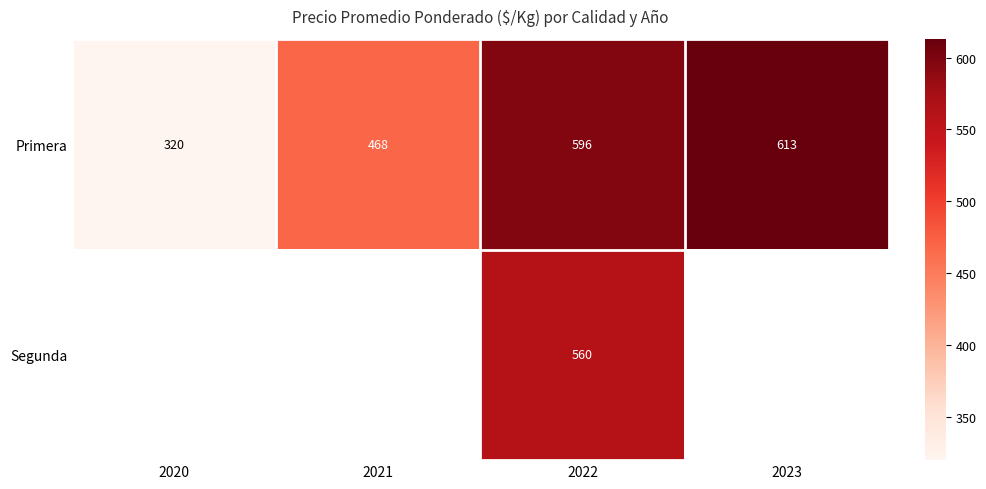

What is the minimum value shown in the chart?

320.0